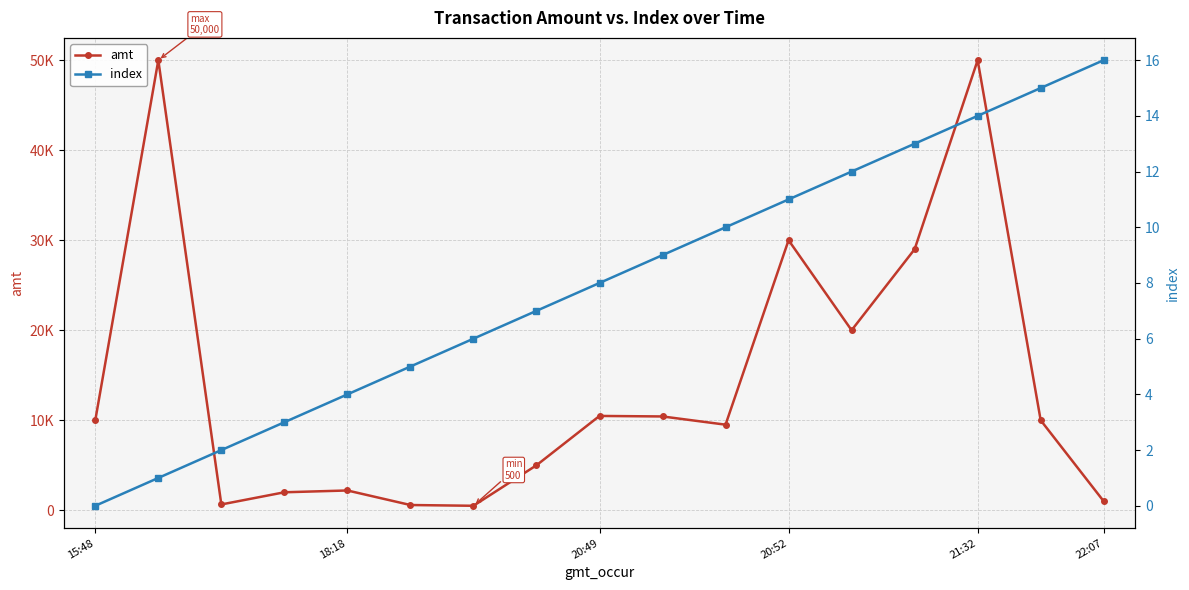

True or false: index has a value of 8.1 at 22:07.

False